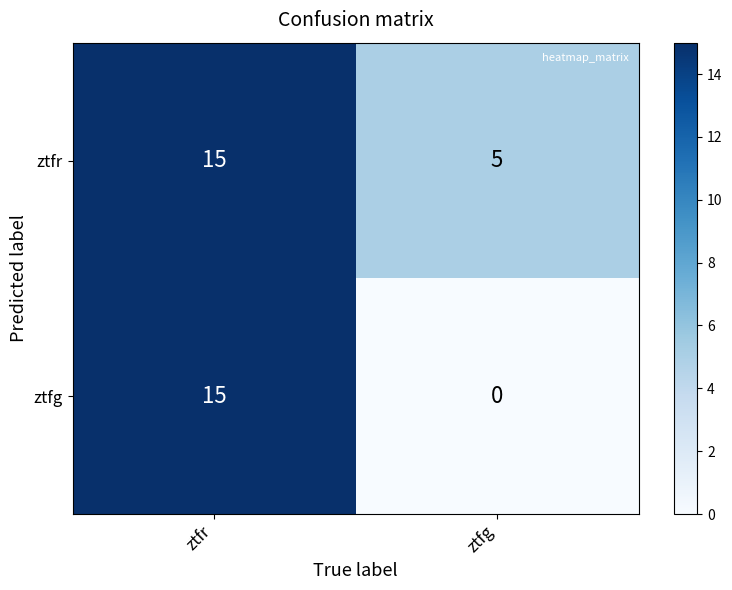

Rank the series at ztfg from lowest to highest value.

ztfg, ztfr